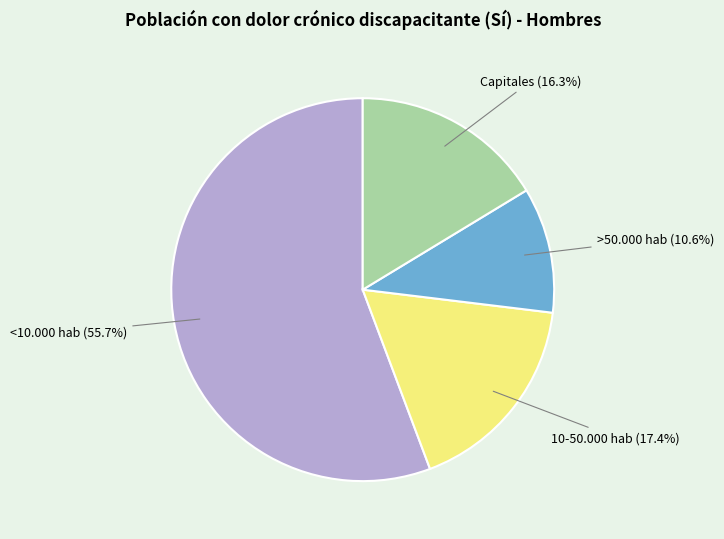

Does any single category account for the majority?

Yes